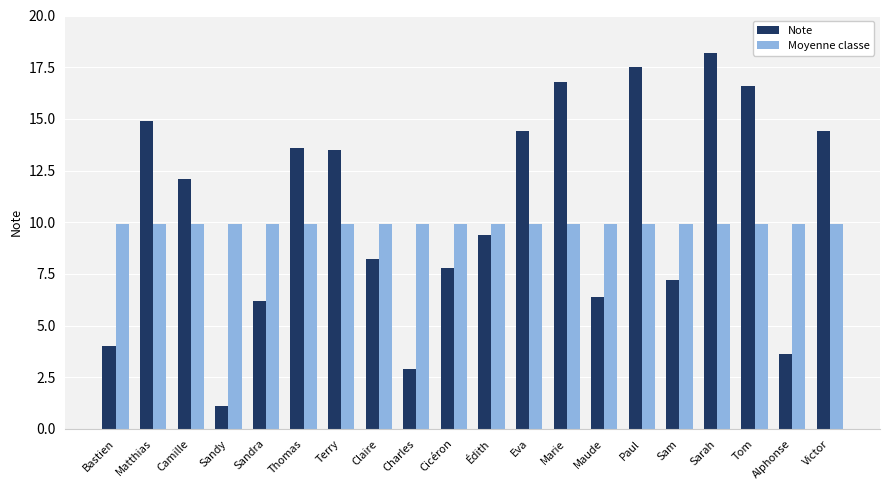

List the series in order of their overall mean, highest first.

Note, Moyenne classe